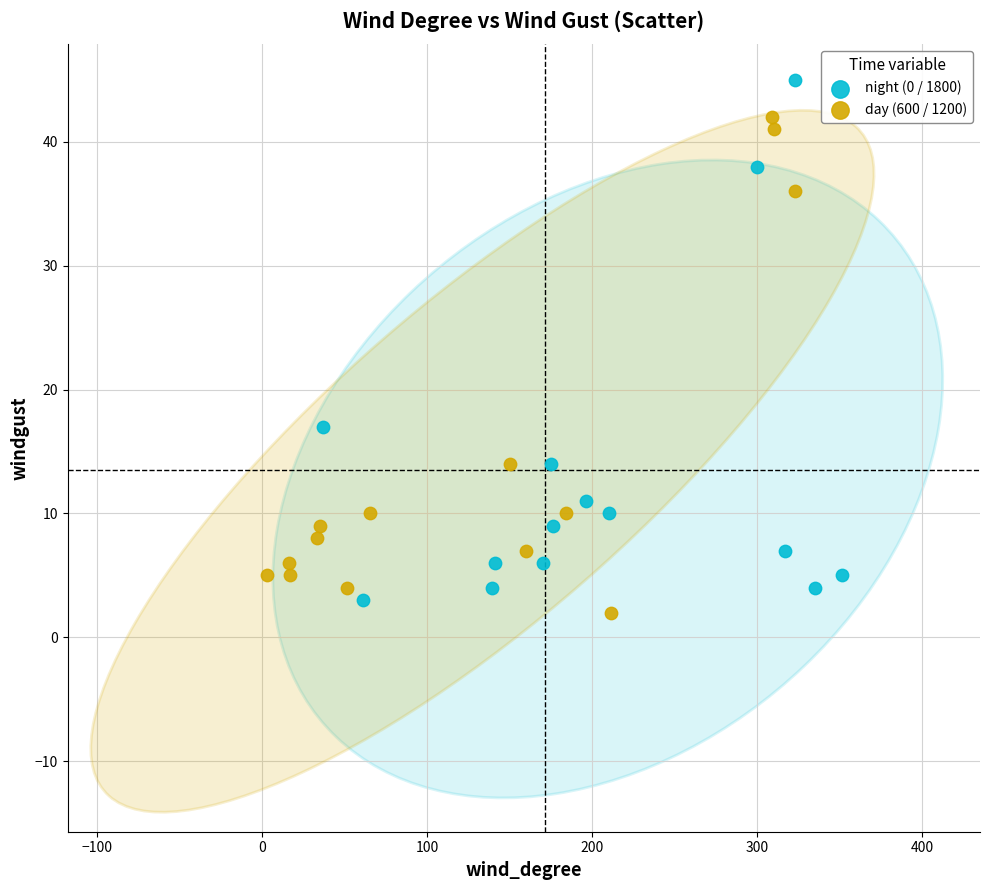

Which series contains the highest Y value?

night (0 / 1800)